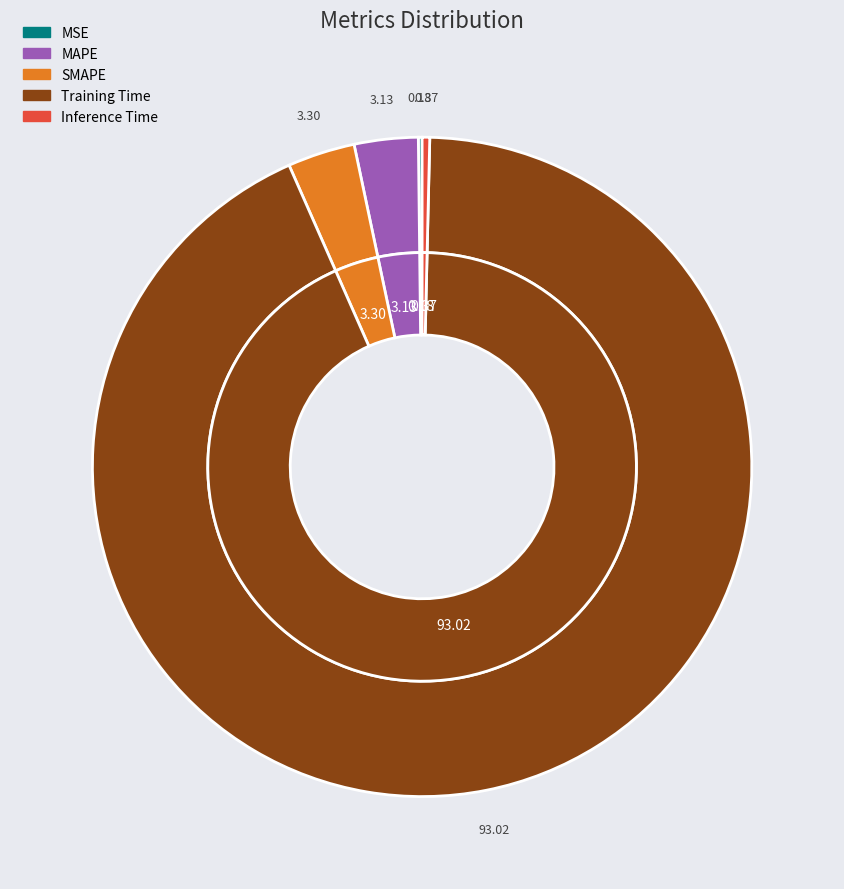

What is the largest slice in the pie chart?

Training Time